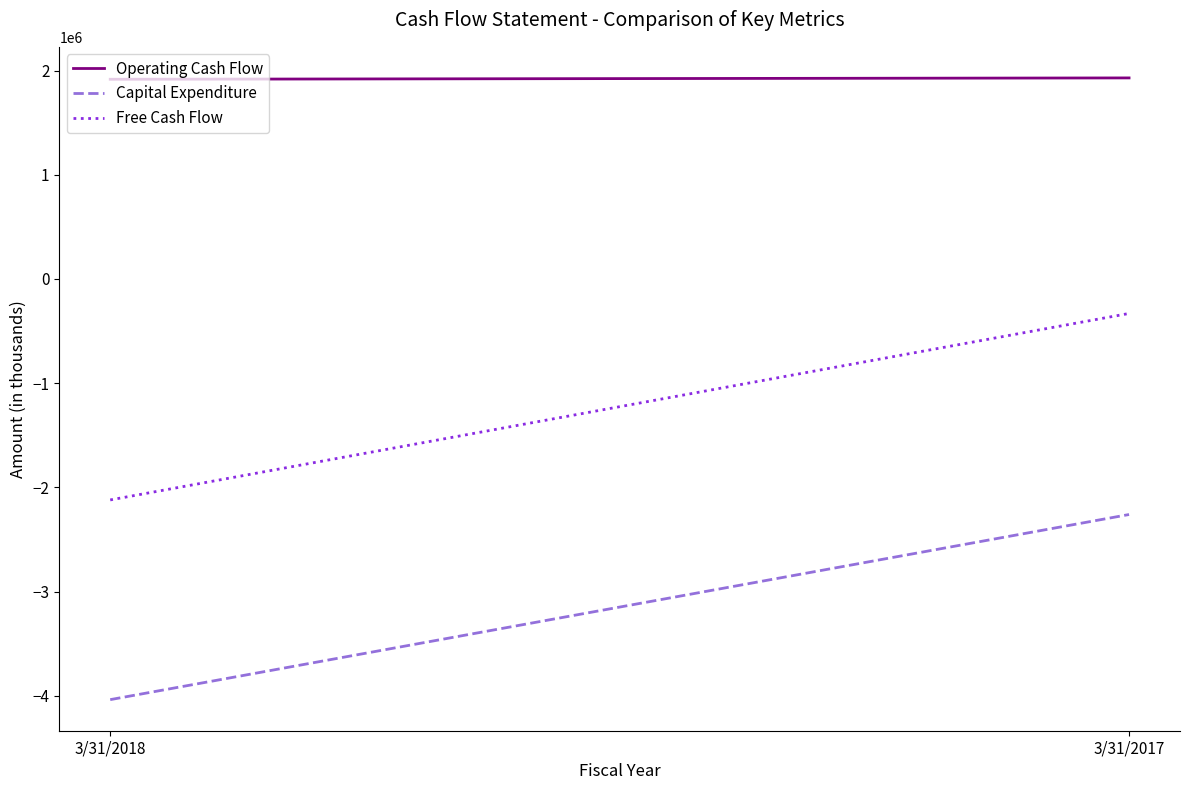

Reading left to right, extract all data points from this chart.

Operating Cash Flow: 1917000	1930000
Capital Expenditure: -4038000	-2261000
Free Cash Flow: -2121000	-331000